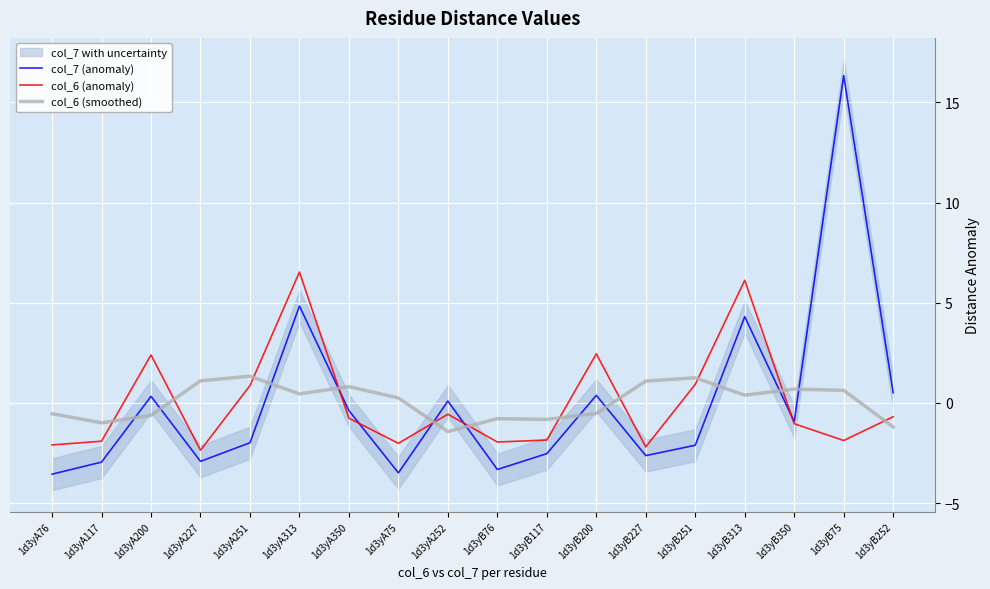

True or false: col_7 (anomaly) has a value of 0.3 at 1d3yA200.

True